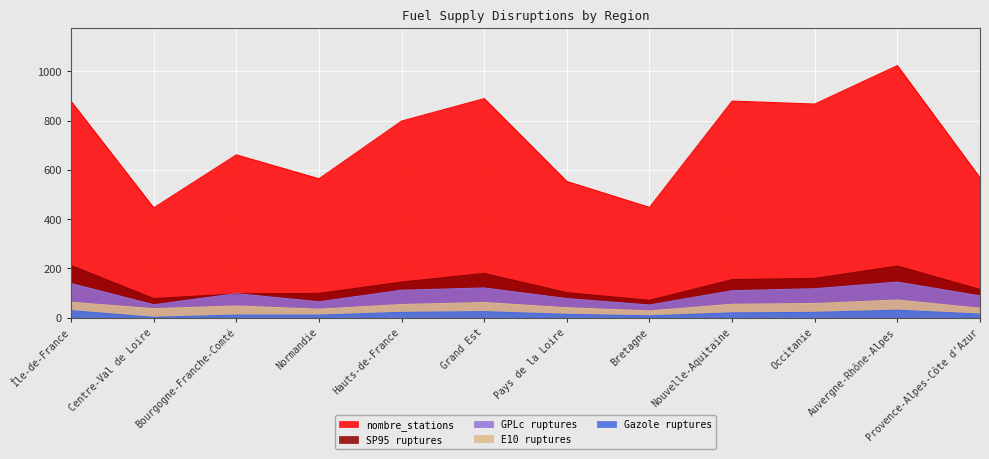

What is the spread (max minus min) of values at Occitanie?

845